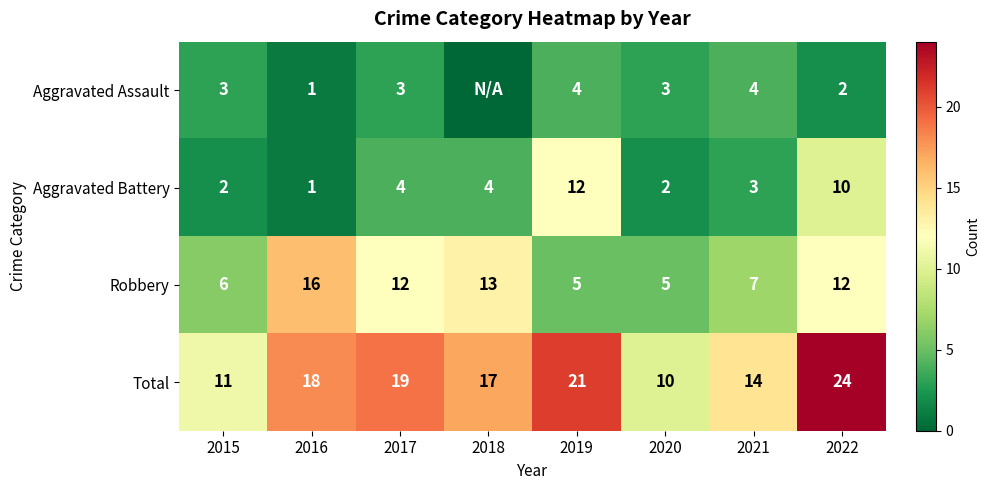

The value of Total at 2016 is 10. True or false?

False